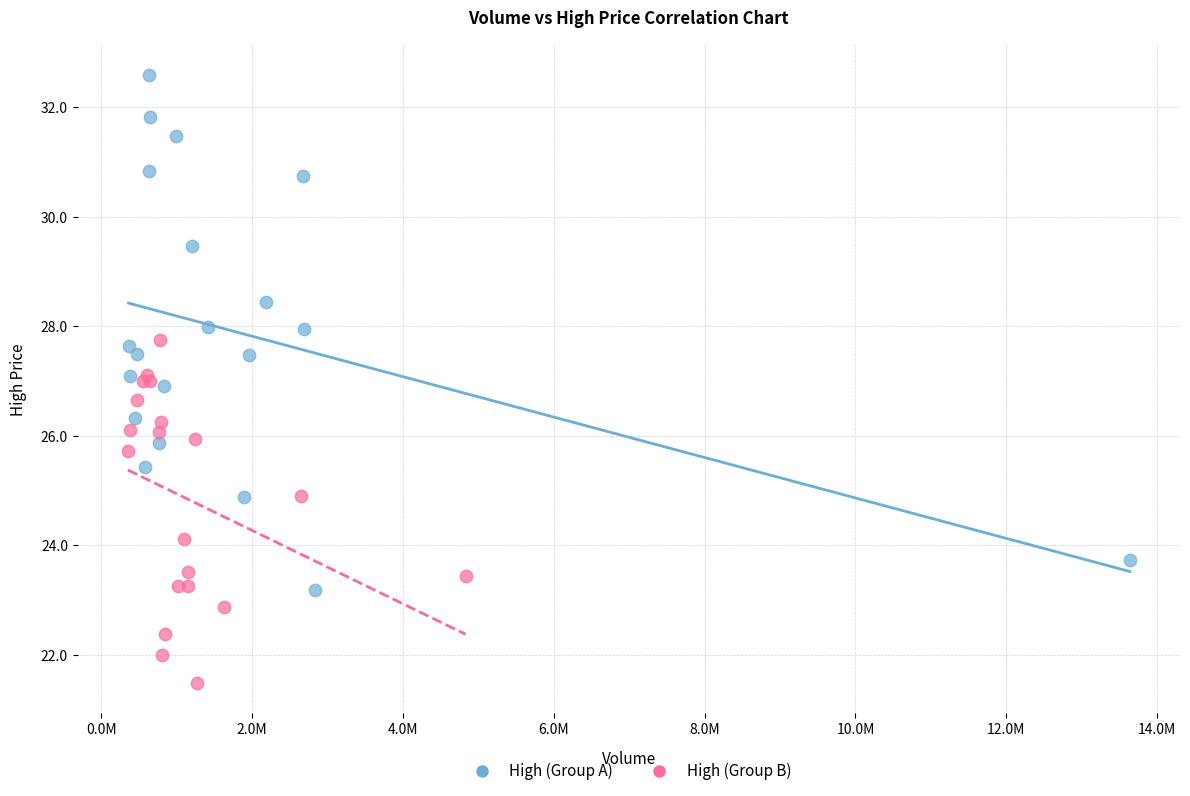

Which series reaches the maximum Y coordinate?

High (Group A)